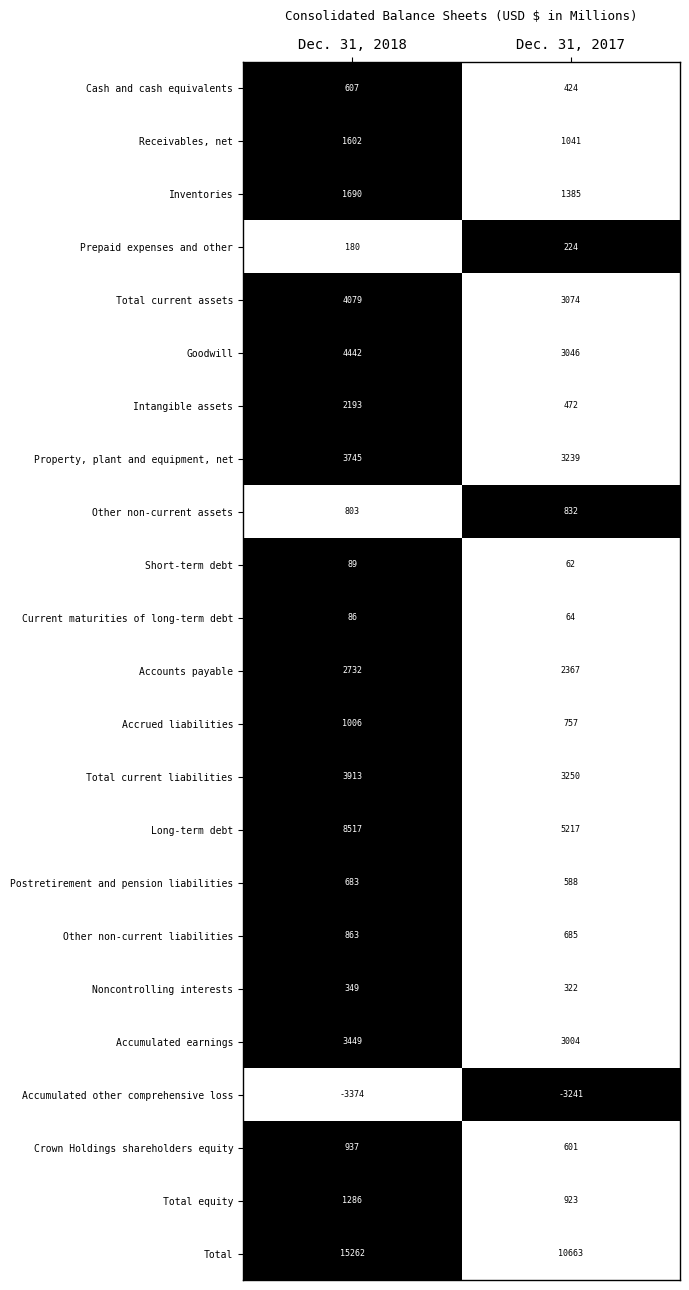

The value of Noncontrolling interests at Dec. 31, 2017 is 322. True or false?

True